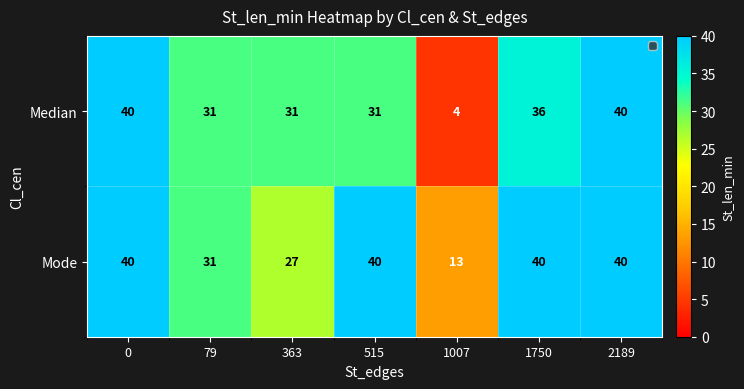

What is the difference between the second highest and minimum values in the Mode series?

27